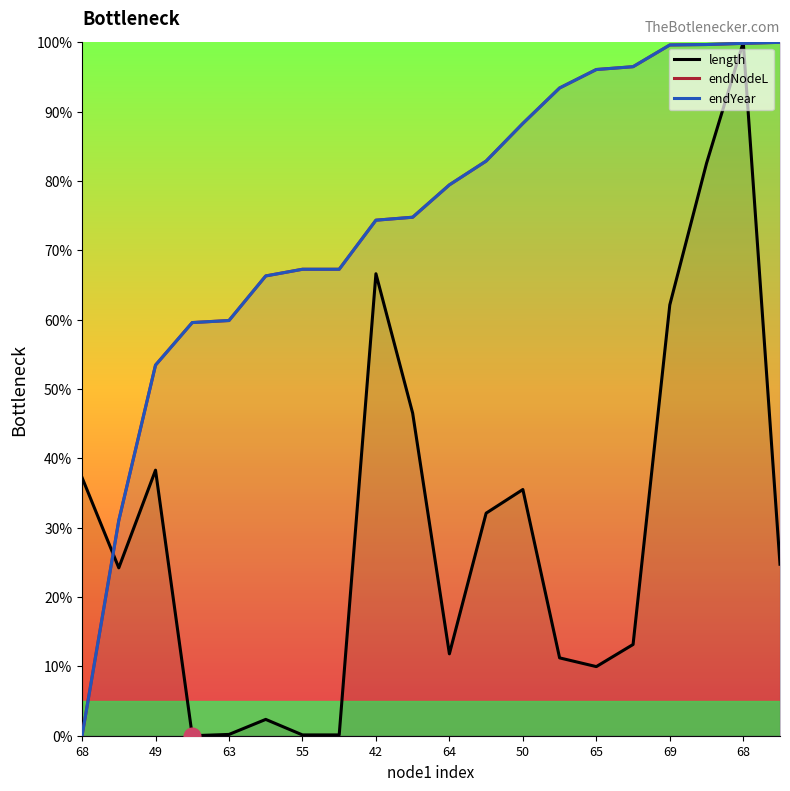

Reading right to left, transcribe all the data shown in this chart.

length: 24.7	100.0	82.6	62.1	13.2	10.0	11.2	35.5	32.1	11.8	46.5	66.6	0.1	0.1	2.4	0.2	0.0	38.3	24.2	37.2
endNodeL: 100.0	99.9	99.7	99.6	96.5	96.1	93.4	88.3	82.9	79.4	74.8	74.3	67.3	67.3	66.3	59.9	59.6	53.4	31.0	0.0
endYear: 100.0	99.9	99.7	99.6	96.5	96.1	93.4	88.3	82.9	79.4	74.8	74.3	67.3	67.3	66.3	59.9	59.6	53.4	31.0	0.0